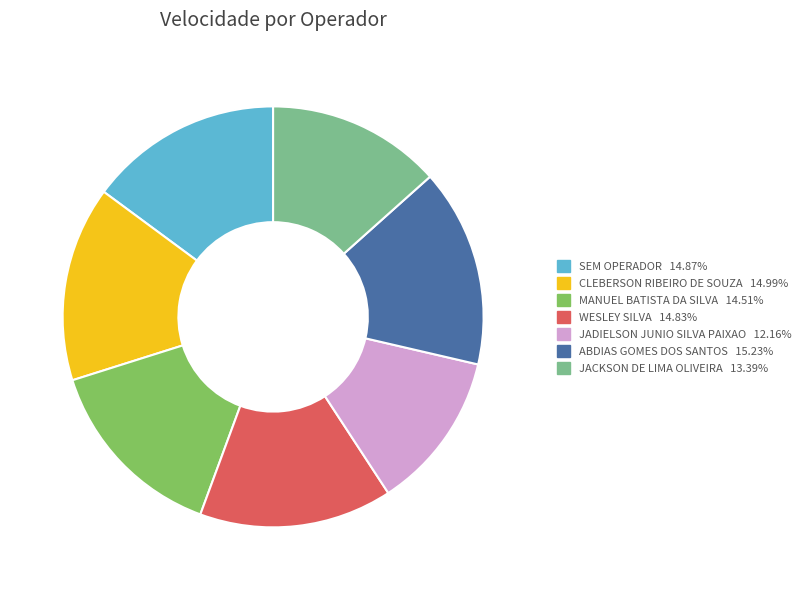

What is the ratio of the value at WESLEY SILVA to the value at CLEBERSON RIBEIRO DE SOUZA?

1.0